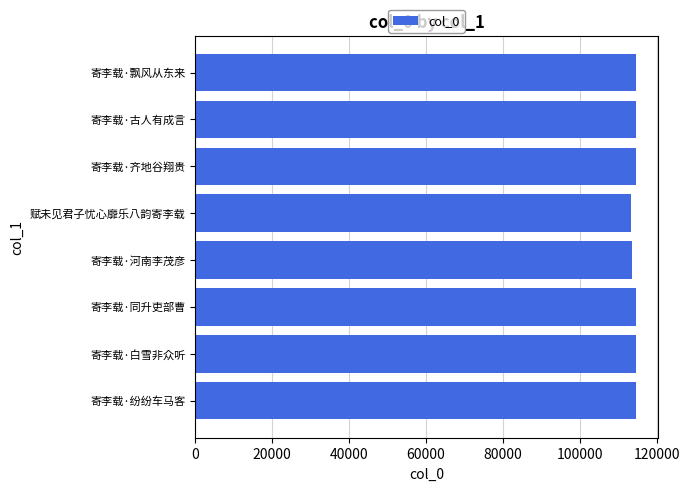

What is the greatest value displayed?

114526